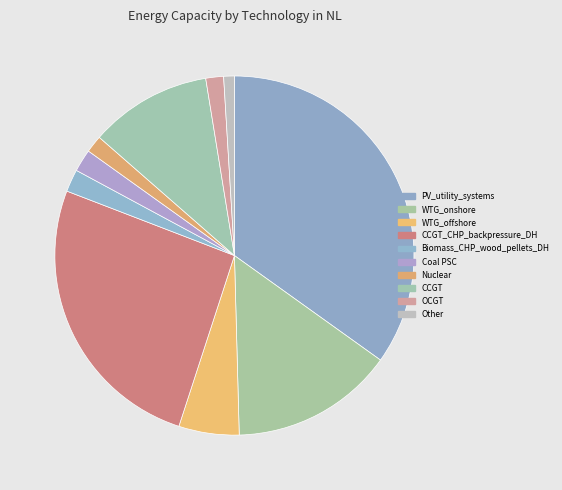

Combined, what portion of the pie is WTG_onshore and Biomass_CHP_wood_pellets_DH?

16.7%